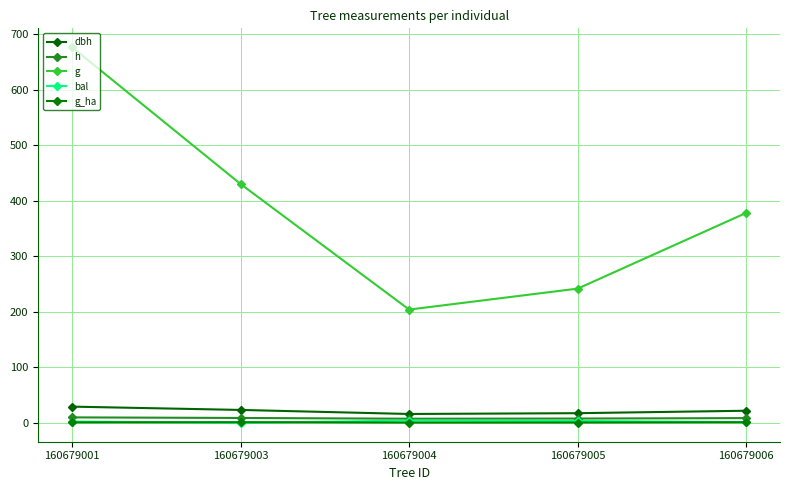

Reading right to left, what are all the values shown in this chart?

dbh: 21.9	17.6	16.1	23.4	29.4
h: 8.7	7.9	7.6	8.9	10.0
g: 378.2	241.8	204.1	430.3	676.7
bal: 1.4	3.5	4.3	0.0	2.6
g_ha: 1.2	0.8	0.7	1.4	1.0